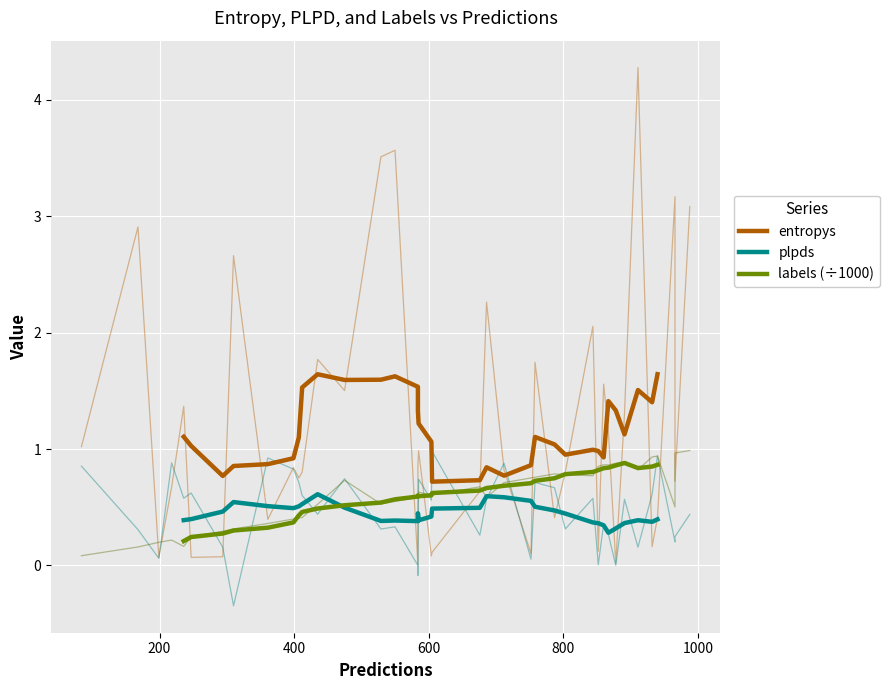

Which series has the largest total across all categories?

entropys